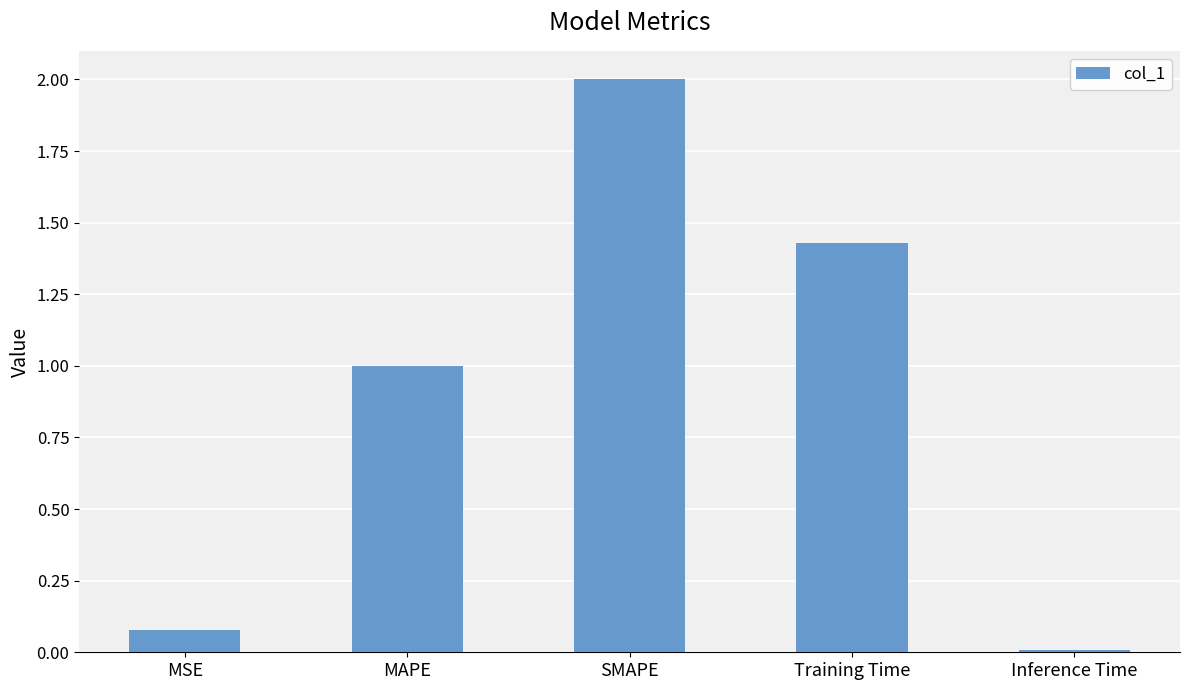

What position from the left is MAPE?

2